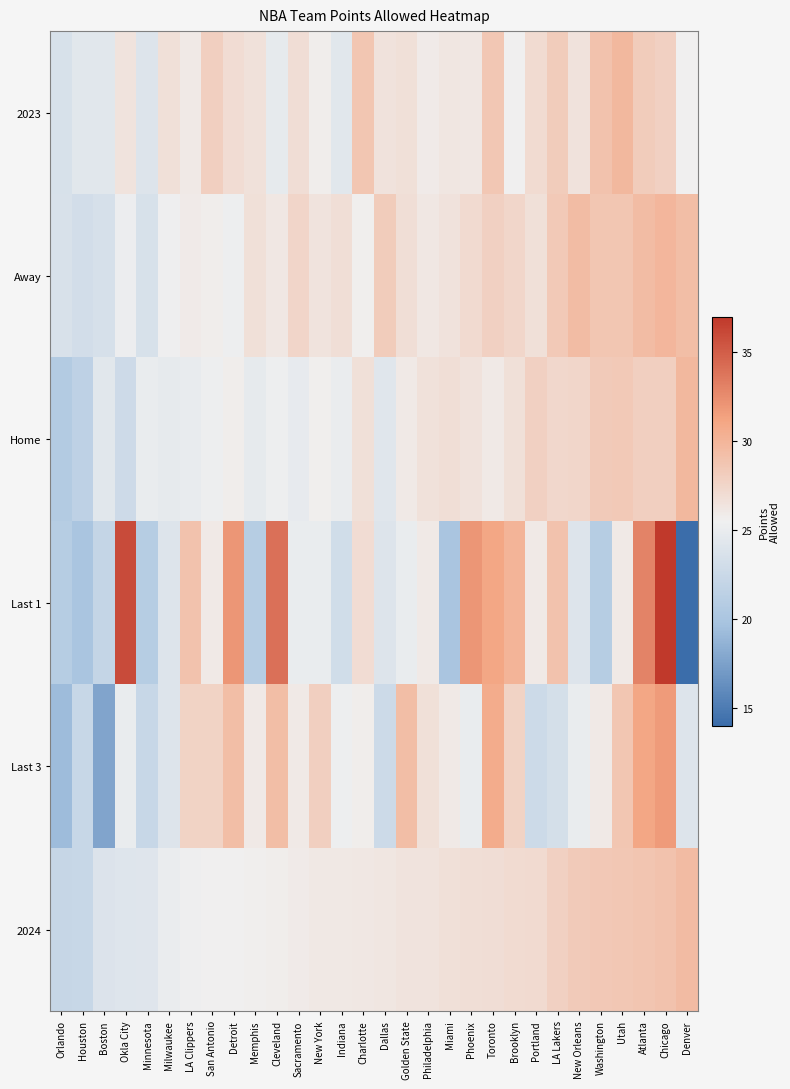

Reading left to right, extract all data points from this chart.

2024: Orlando=22.2	Houston=22.3	Boston=23.9	Okla City=24.1	Minnesota=24.2	Milwaukee=25.1	LA Clippers=25.4	San Antonio=25.5	Detroit=25.5	Memphis=25.6	Cleveland=25.7	Sacramento=25.9	New York=26.1	Indiana=26.1	Charlotte=26.2	Dallas=26.3	Golden State=26.4	Philadelphia=26.4	Miami=26.7	Phoenix=26.8	Toronto=26.9	Brooklyn=27.1	Portland=27.2	LA Lakers=27.9	New Orleans=28.3	Washington=28.5	Utah=28.6	Atlanta=28.8	Chicago=29.0	Denver=29.5
Last 3: Orlando=19.3	Houston=22.3	Boston=17.7	Okla City=25.0	Minnesota=22.3	Milwaukee=24.0	LA Clippers=27.7	San Antonio=27.7	Detroit=29.3	Memphis=26.0	Cleveland=29.3	Sacramento=26.0	New York=28.0	Indiana=25.3	Charlotte=25.7	Dallas=22.7	Golden State=29.3	Philadelphia=26.7	Miami=26.0	Phoenix=25.0	Toronto=30.7	Brooklyn=27.7	Portland=22.7	LA Lakers=23.3	New Orleans=25.0	Washington=26.0	Utah=28.7	Atlanta=31.0	Chicago=31.7	Denver=24.0
Last 1: Orlando=21.0	Houston=20.0	Boston=22.0	Okla City=36.0	Minnesota=21.0	Milwaukee=24.0	LA Clippers=29.0	San Antonio=26.0	Detroit=32.0	Memphis=21.0	Cleveland=34.0	Sacramento=25.0	New York=25.0	Indiana=23.0	Charlotte=27.0	Dallas=24.0	Golden State=25.0	Philadelphia=26.0	Miami=20.0	Phoenix=32.0	Toronto=31.0	Brooklyn=30.0	Portland=26.0	LA Lakers=29.0	New Orleans=24.0	Washington=21.0	Utah=26.0	Atlanta=33.0	Chicago=37.0	Denver=14.0
Home: Orlando=20.7	Houston=21.6	Boston=24.4	Okla City=22.8	Minnesota=25.0	Milwaukee=24.7	LA Clippers=24.9	San Antonio=25.3	Detroit=25.7	Memphis=24.7	Cleveland=25.3	Sacramento=24.8	New York=25.6	Indiana=25.1	Charlotte=26.7	Dallas=24.3	Golden State=26.0	Philadelphia=26.6	Miami=26.8	Phoenix=26.5	Toronto=26.0	Brooklyn=26.7	Portland=27.9	LA Lakers=27.3	New Orleans=27.4	Washington=28.3	Utah=28.4	Atlanta=28.0	Chicago=28.0	Denver=29.8
Away: Orlando=23.7	Houston=23.1	Boston=23.5	Okla City=25.2	Minnesota=23.6	Milwaukee=25.4	LA Clippers=25.9	San Antonio=25.7	Detroit=25.3	Memphis=26.7	Cleveland=26.2	Sacramento=27.5	New York=26.4	Indiana=26.8	Charlotte=25.6	Dallas=28.2	Golden State=26.8	Philadelphia=26.2	Miami=26.5	Phoenix=27.2	Toronto=27.9	Brooklyn=27.4	Portland=26.7	LA Lakers=28.4	New Orleans=29.4	Washington=28.7	Utah=28.7	Atlanta=29.4	Chicago=29.9	Denver=29.3
2023: Orlando=23.6	Houston=24.4	Boston=24.4	Okla City=26.4	Minnesota=24.0	Milwaukee=26.7	LA Clippers=26.0	San Antonio=28.0	Detroit=27.0	Memphis=26.6	Cleveland=24.7	Sacramento=26.9	New York=25.7	Indiana=24.4	Charlotte=28.7	Dallas=26.5	Golden State=26.7	Philadelphia=25.9	Miami=26.3	Phoenix=26.2	Toronto=28.6	Brooklyn=25.5	Portland=27.1	LA Lakers=28.2	New Orleans=26.5	Washington=29.0	Utah=29.8	Atlanta=28.2	Chicago=27.9	Denver=25.5